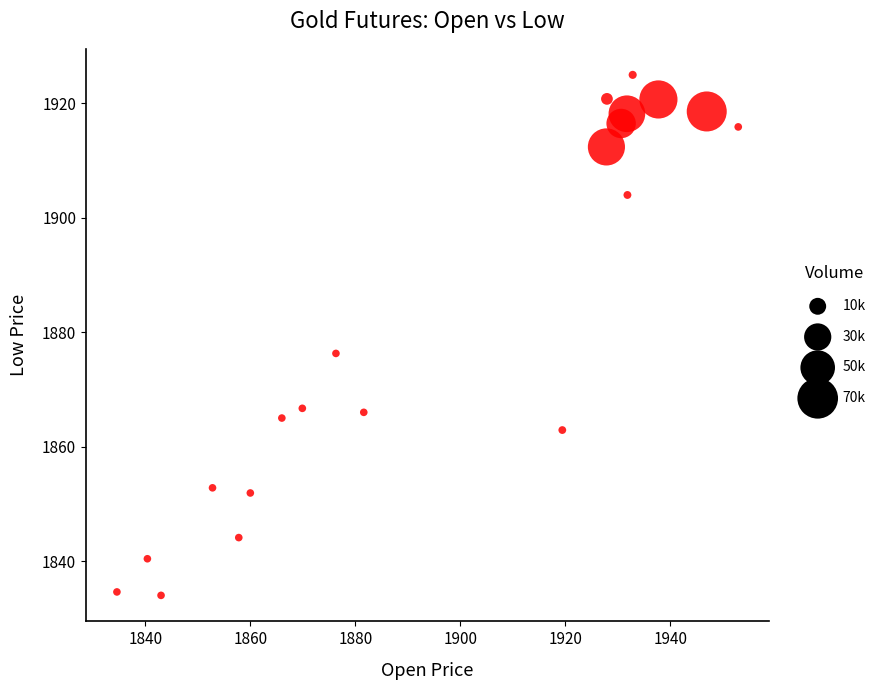

What is the range of Y values (max minus min)?

91.0